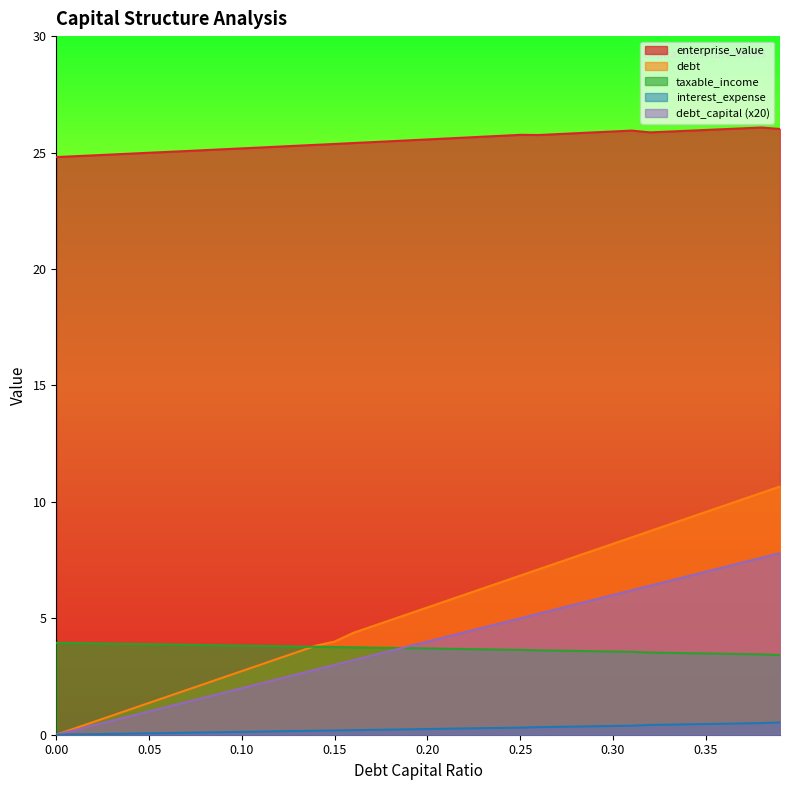

True or false: interest_expense has more than 2 interior local peaks.

False